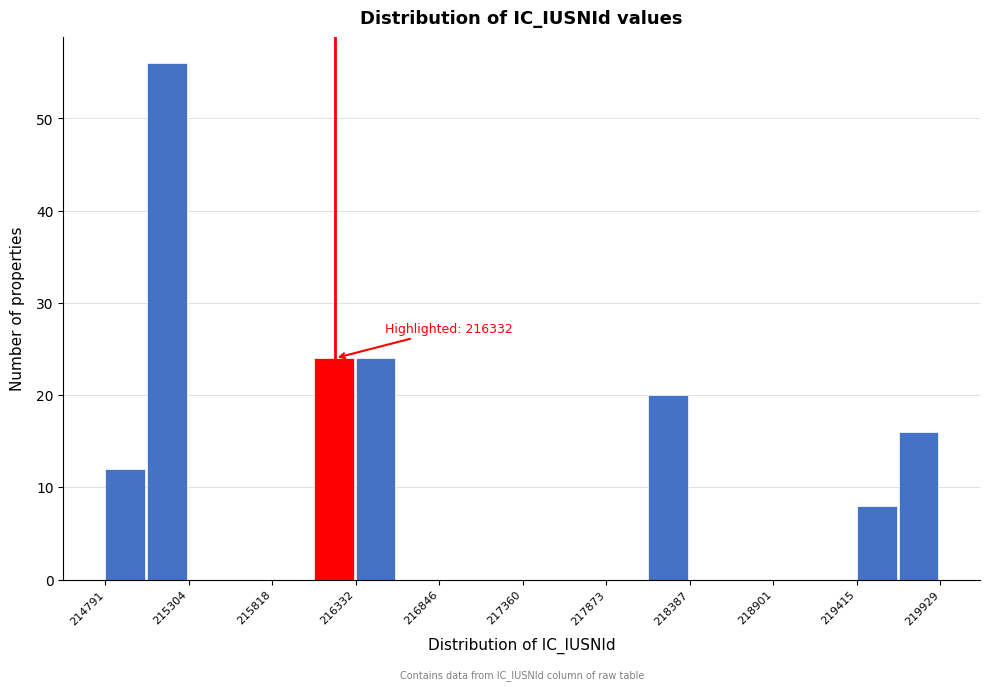

Around what value on the x-axis is the tallest bar? Give the approximate position of its centre, as read against the axis.

215200